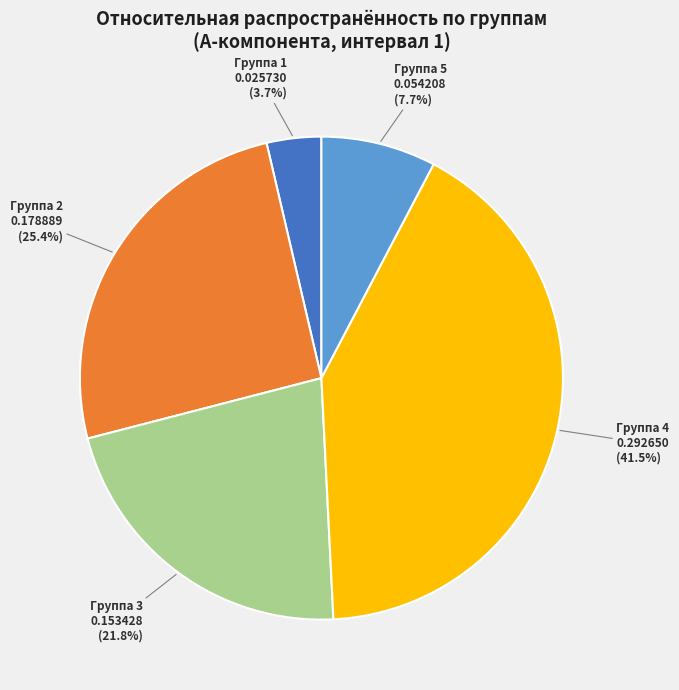

The Группа 4 slice represents 55% of the pie. True or false?

False